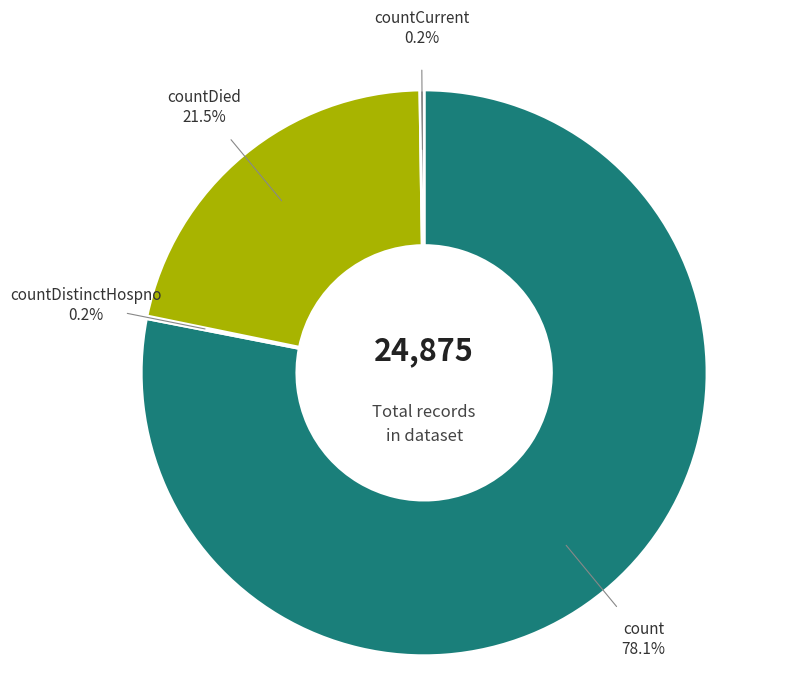

Does any single category account for the majority?

Yes